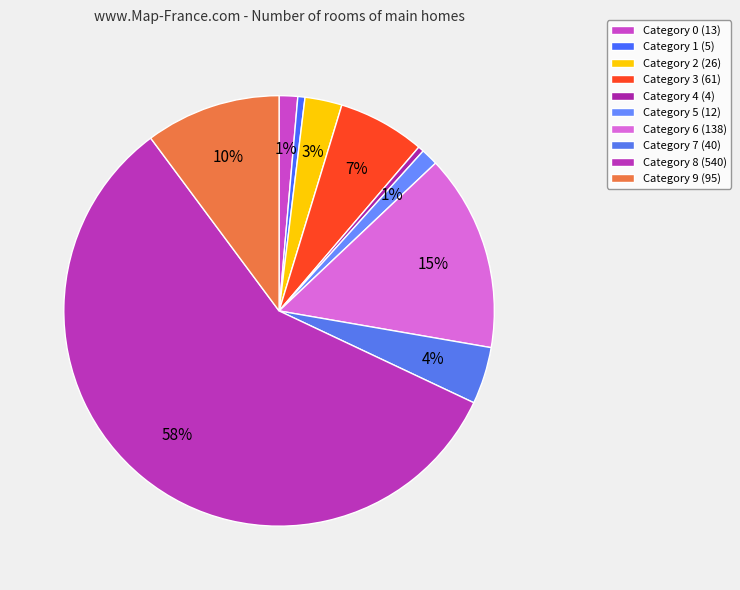

How many slices are in this pie chart?

10